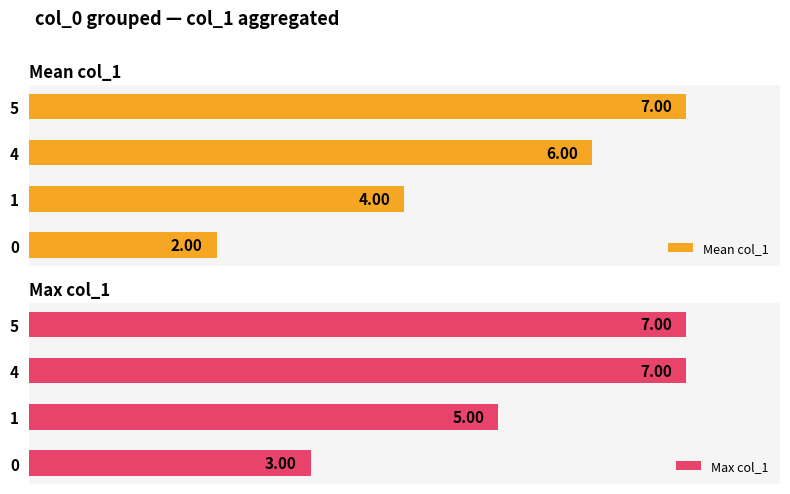

How many bars are there in each group?

2